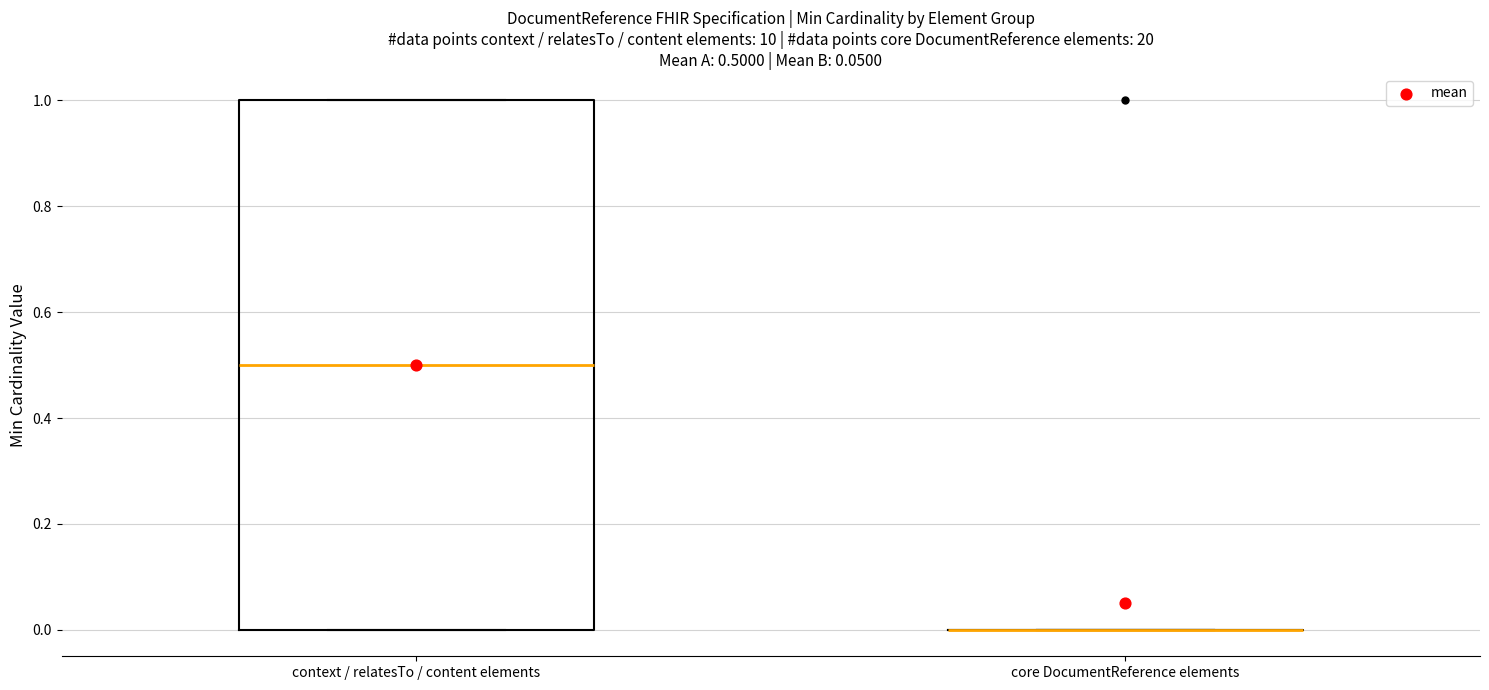

Which box is the tallest, from its lower edge to its upper edge?

context / relatesTo / content elements